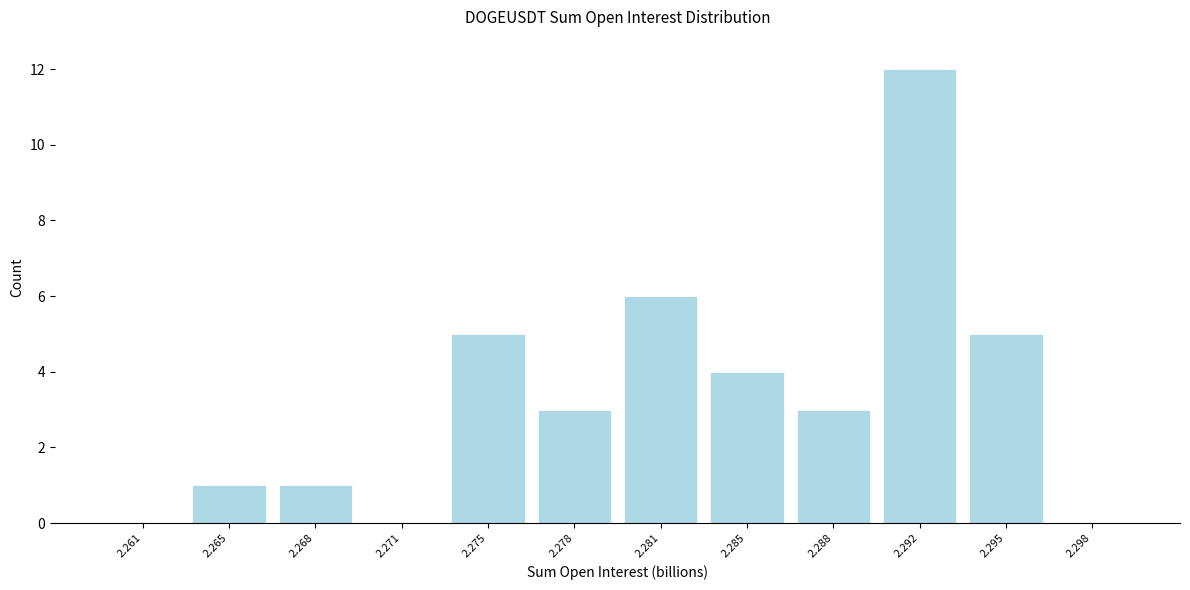

Reading right to left, what are all the values shown in this chart?

2.298=0	2.295=5	2.292=12	2.288=3	2.285=4	2.281=6	2.278=3	2.275=5	2.271=0	2.268=1	2.265=1	2.261=0